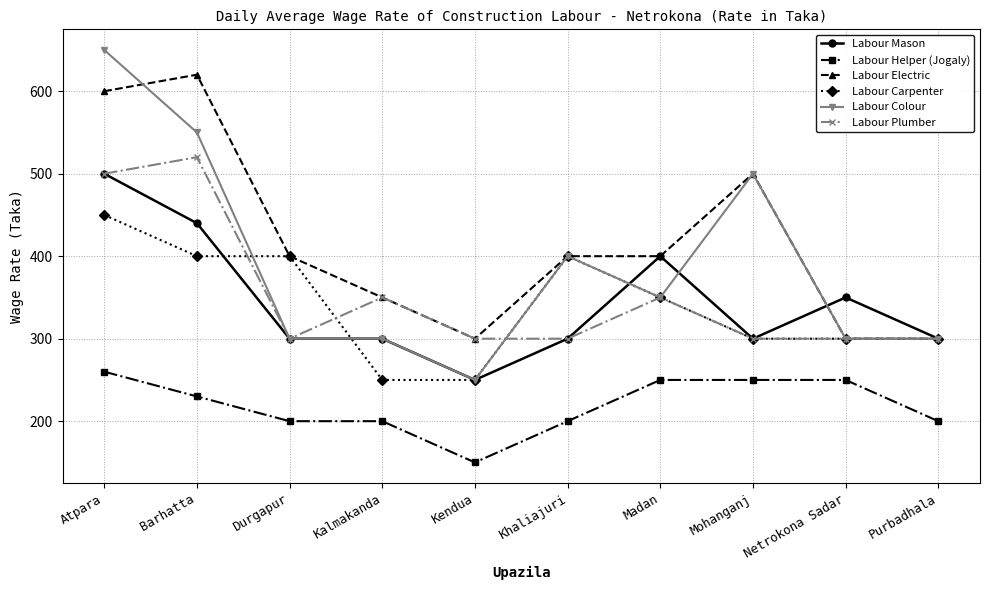

True or false: Labour Helper (Jogaly) has a value of 250 at Madan.

True